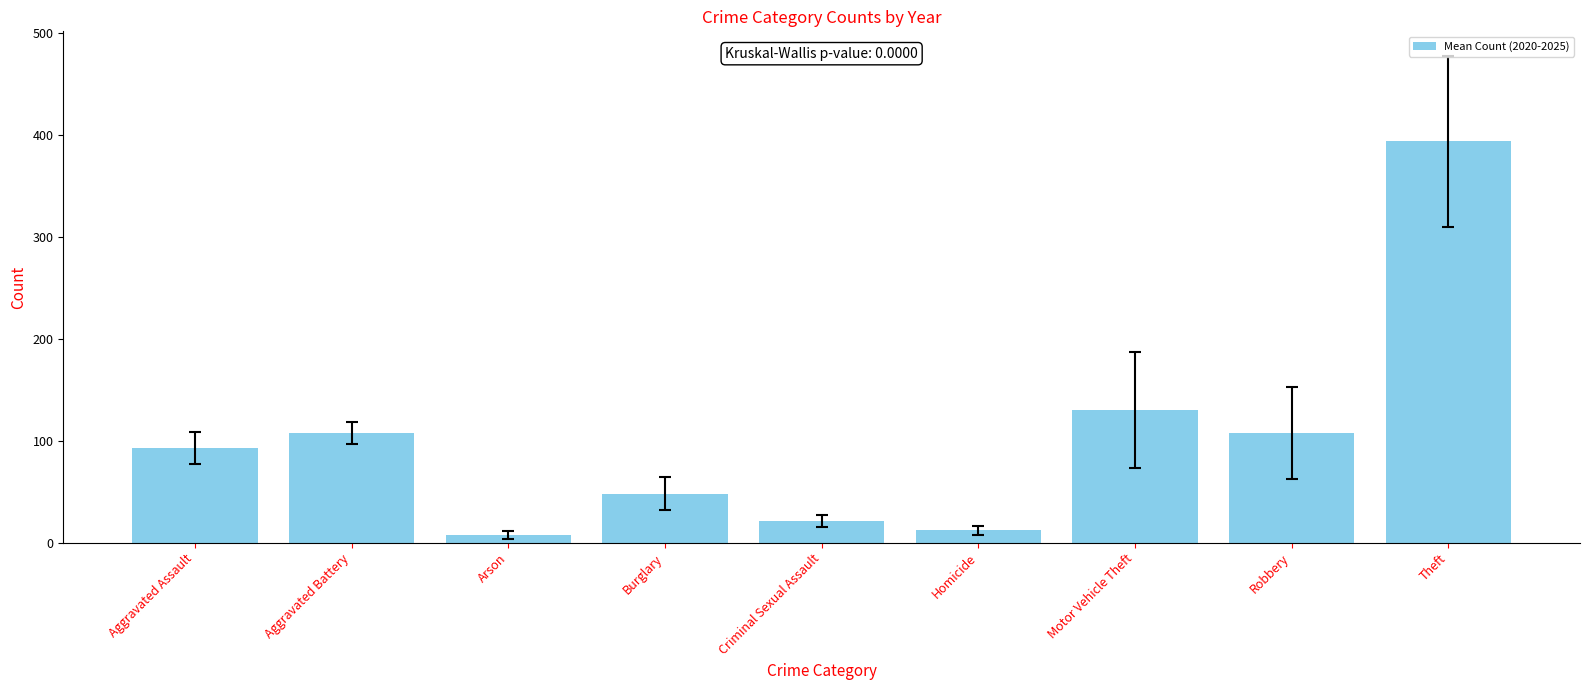

The chart shows a value of 126.5 at Theft. True or false?

False